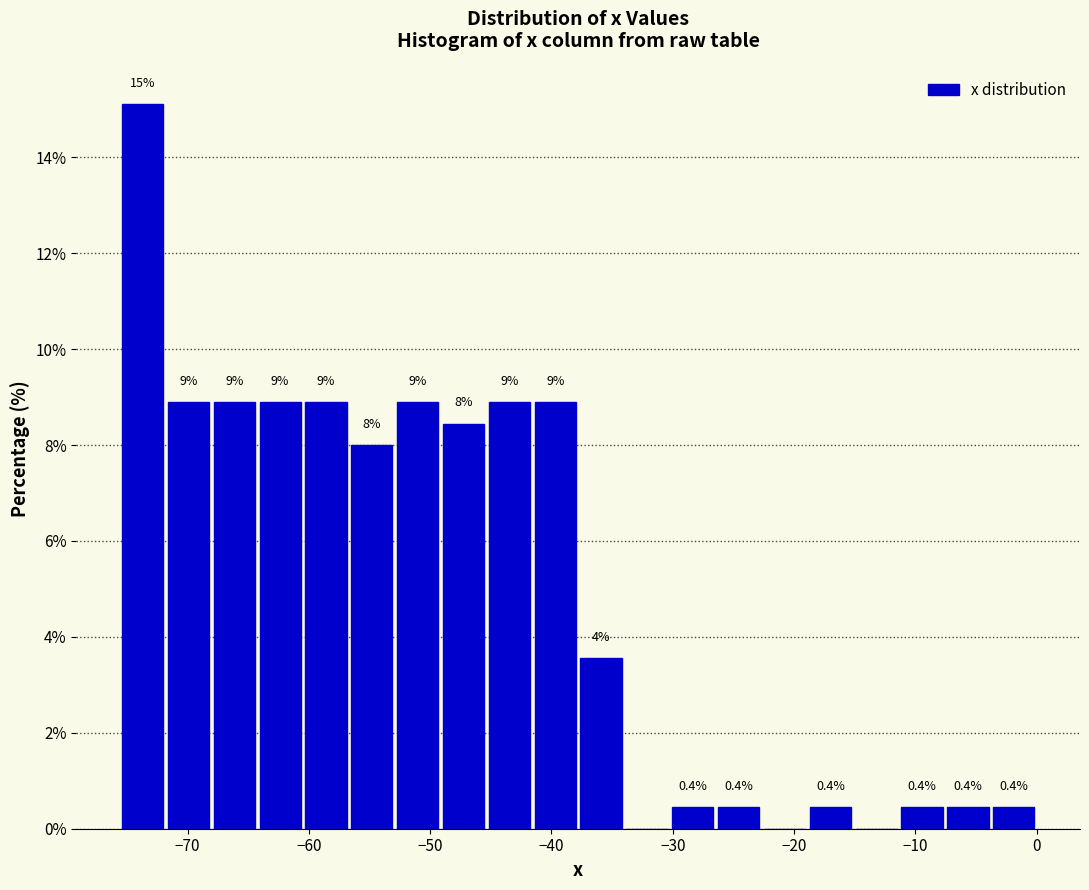

Read against the x-axis, roughly where is the centre of the tallest bar?

-74